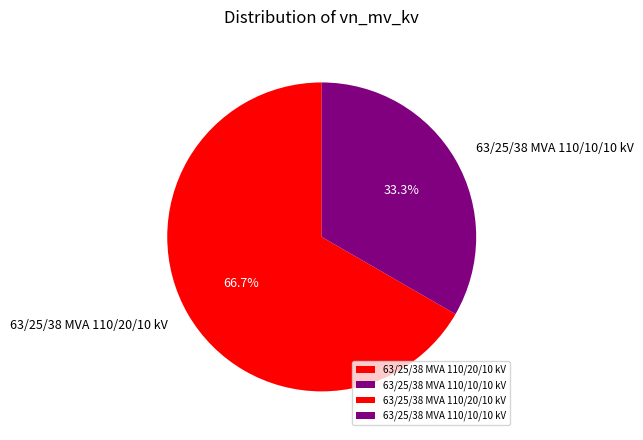

Combined, what portion of the pie is 63/25/38 MVA 110/10/10 kV and 63/25/38 MVA 110/20/10 kV?

100.0%